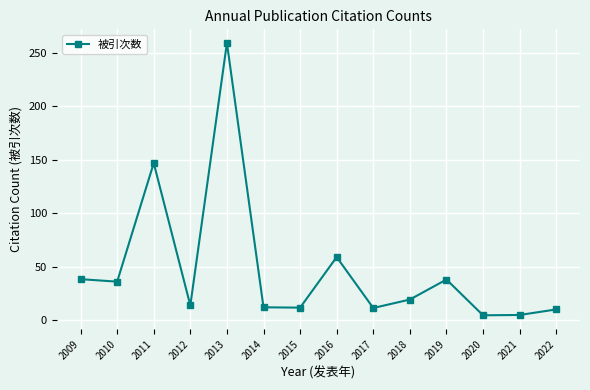

The chart shows a value of 147.0 at 2011. True or false?

True